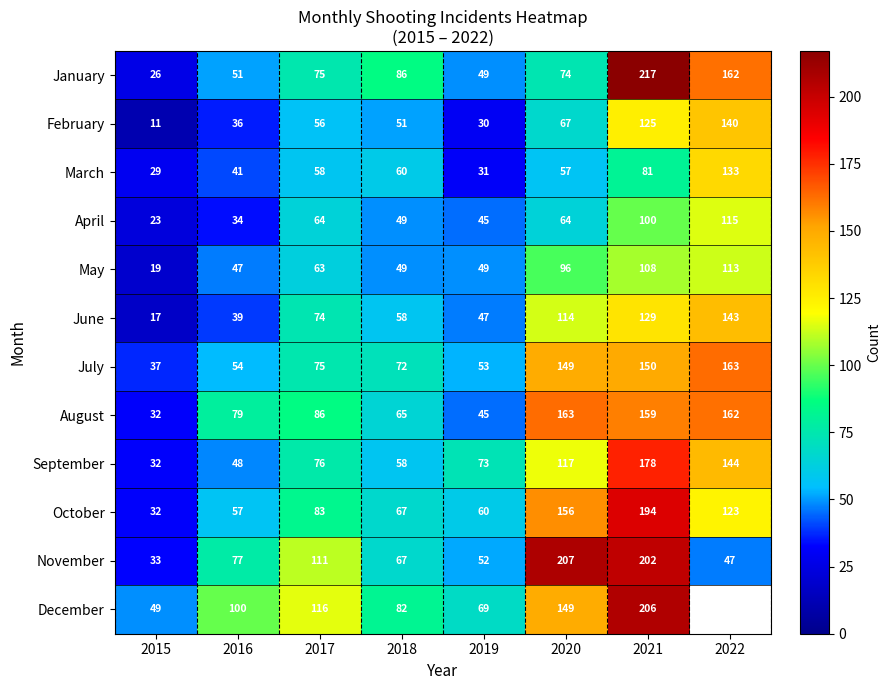

At which label does October reach its minimum?

2015